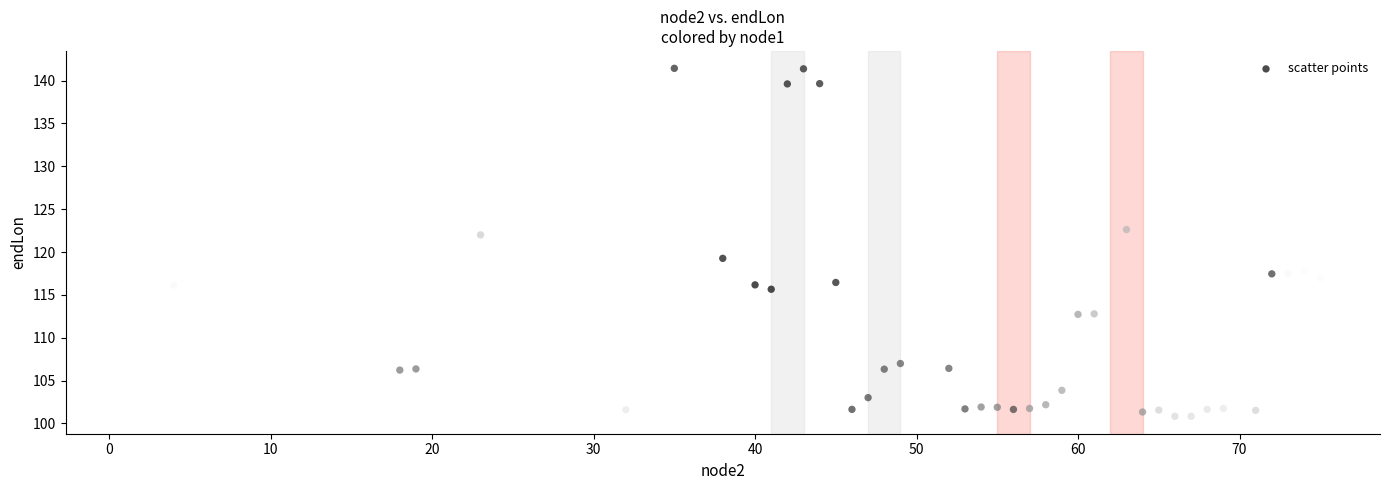

What is the range of X values (max minus min)?

74.0